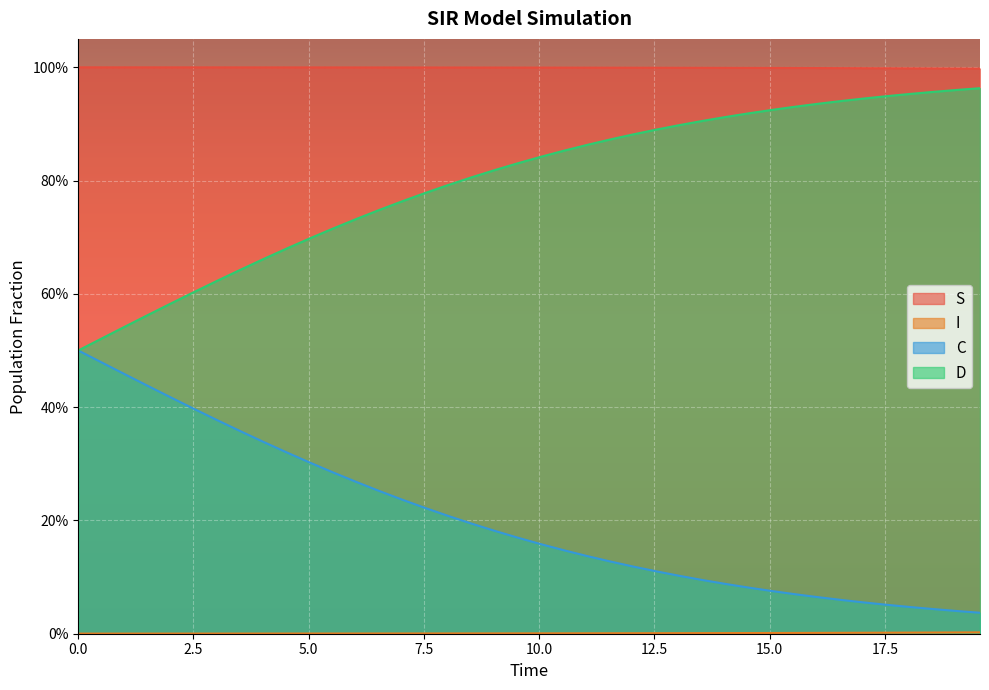

At how many categories does at least one series exceed 0?

40